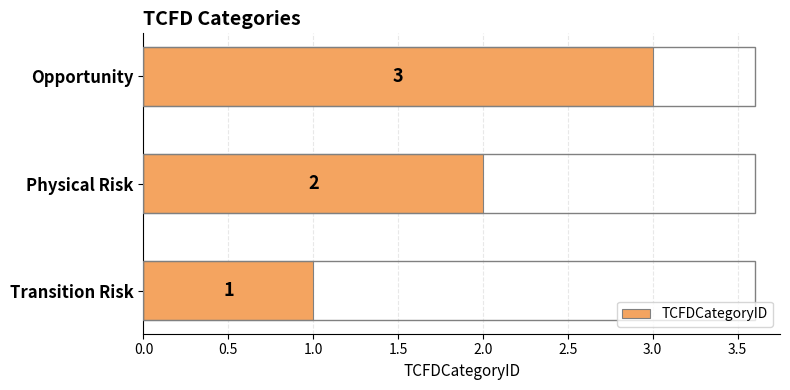

Where is the data nearest to the value 2?

Physical Risk